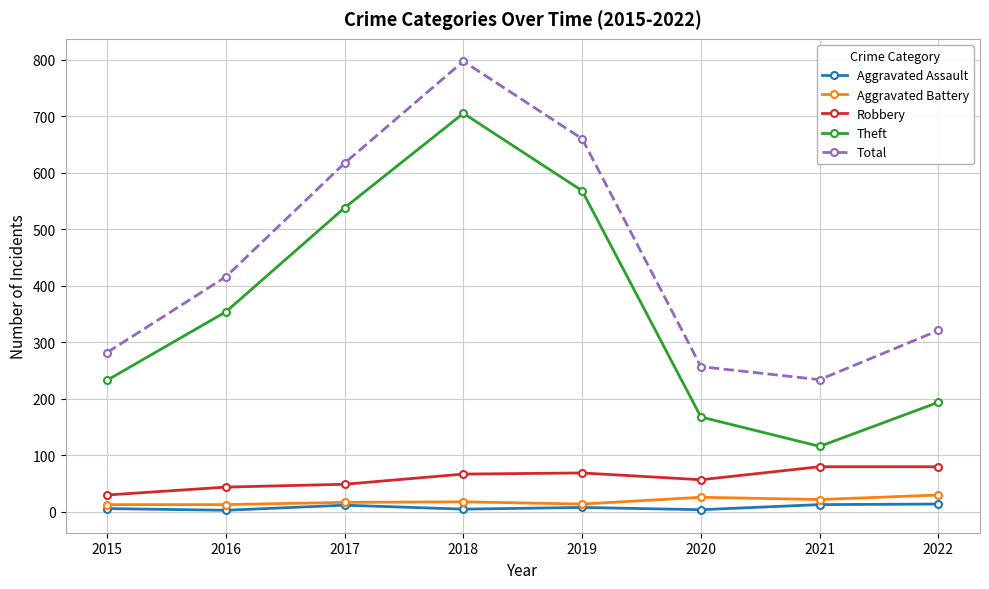

What is the spread (max minus min) of values at 2018?

792